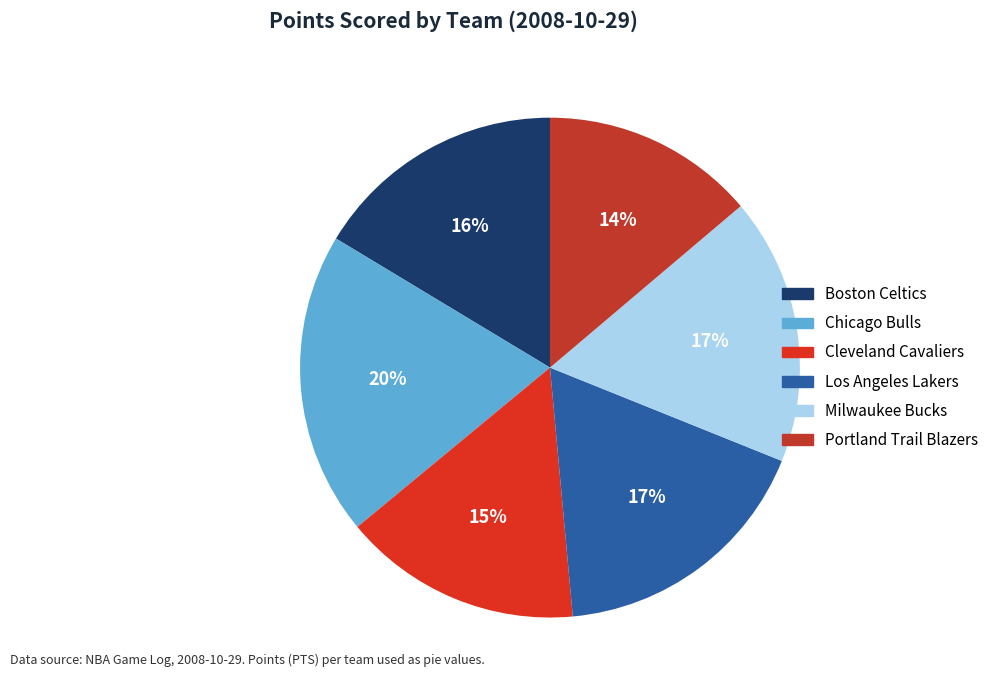

Count the number of slices in the pie.

6